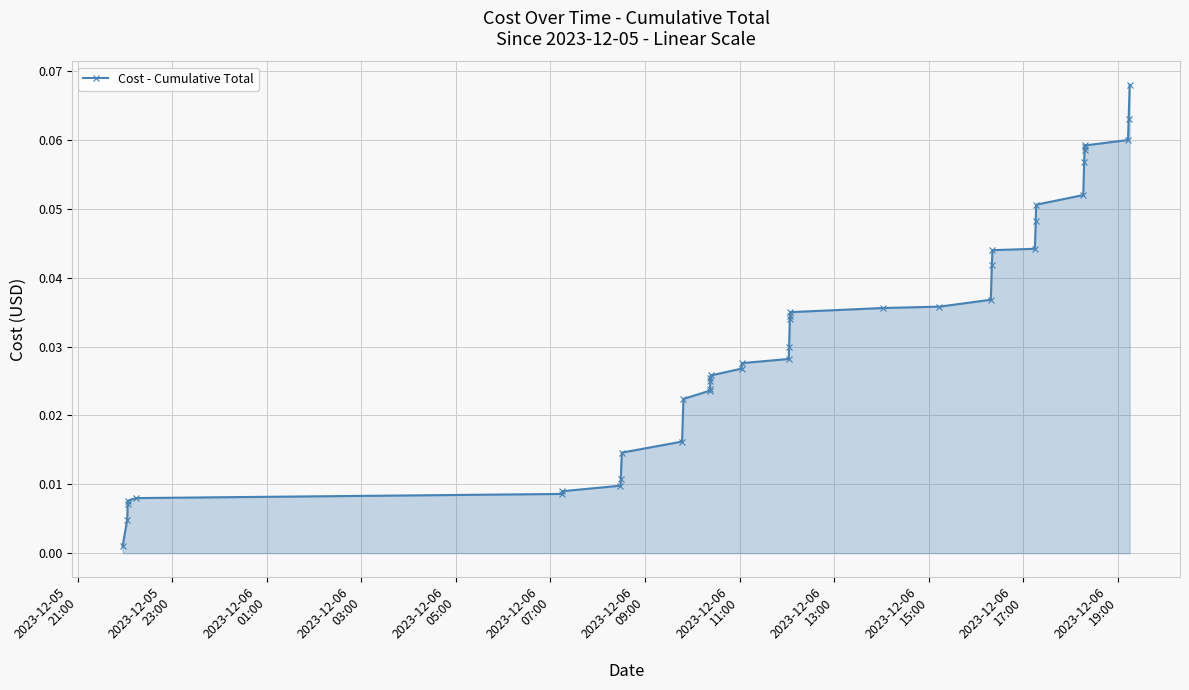

Is this an area chart (filled region under the line)?

Yes